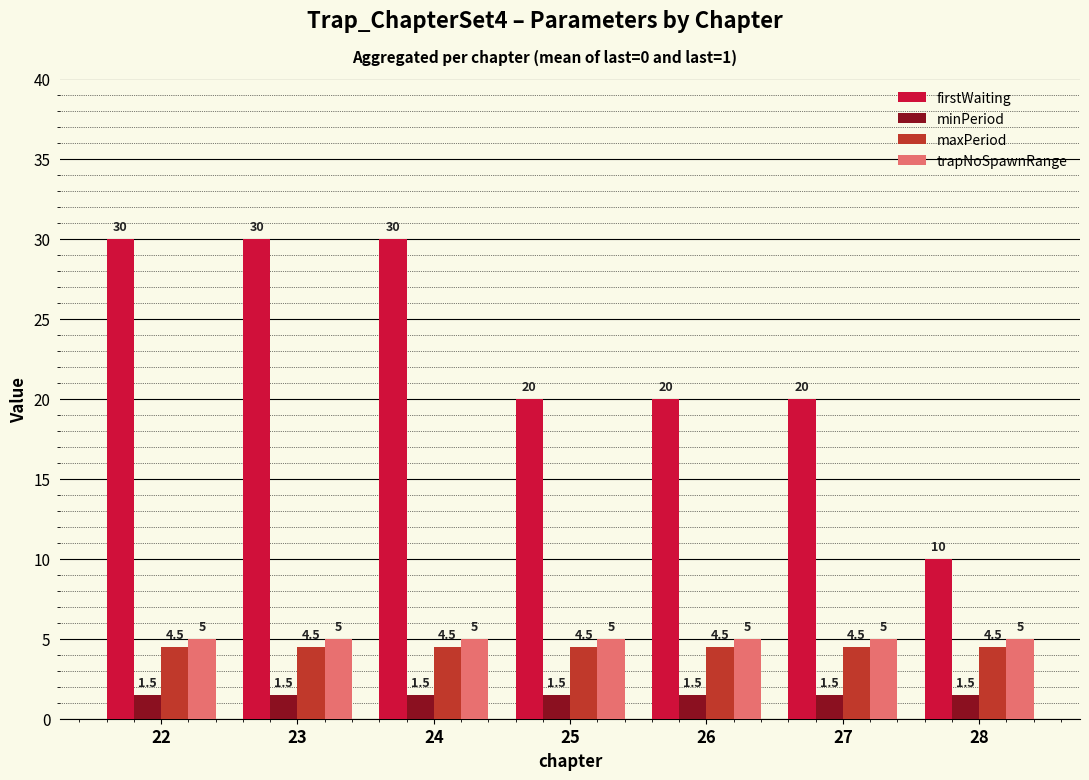

What is the average value of the minPeriod series?

1.5